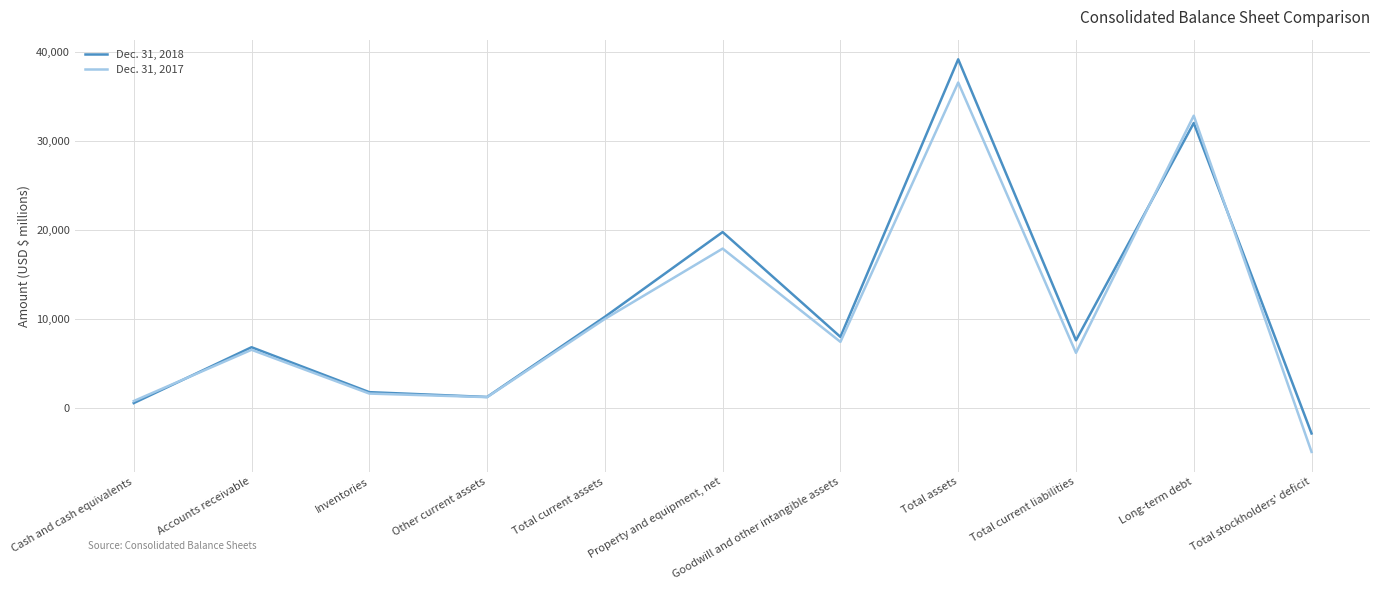

Which series ends up on top after the final intersection of Dec. 31, 2018 and Dec. 31, 2017?

Dec. 31, 2018